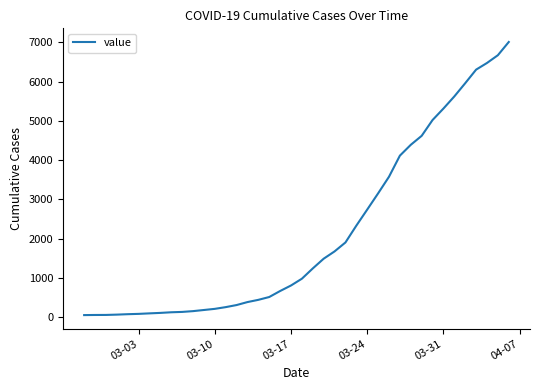

What is the difference between the maximum and minimum values?

6964